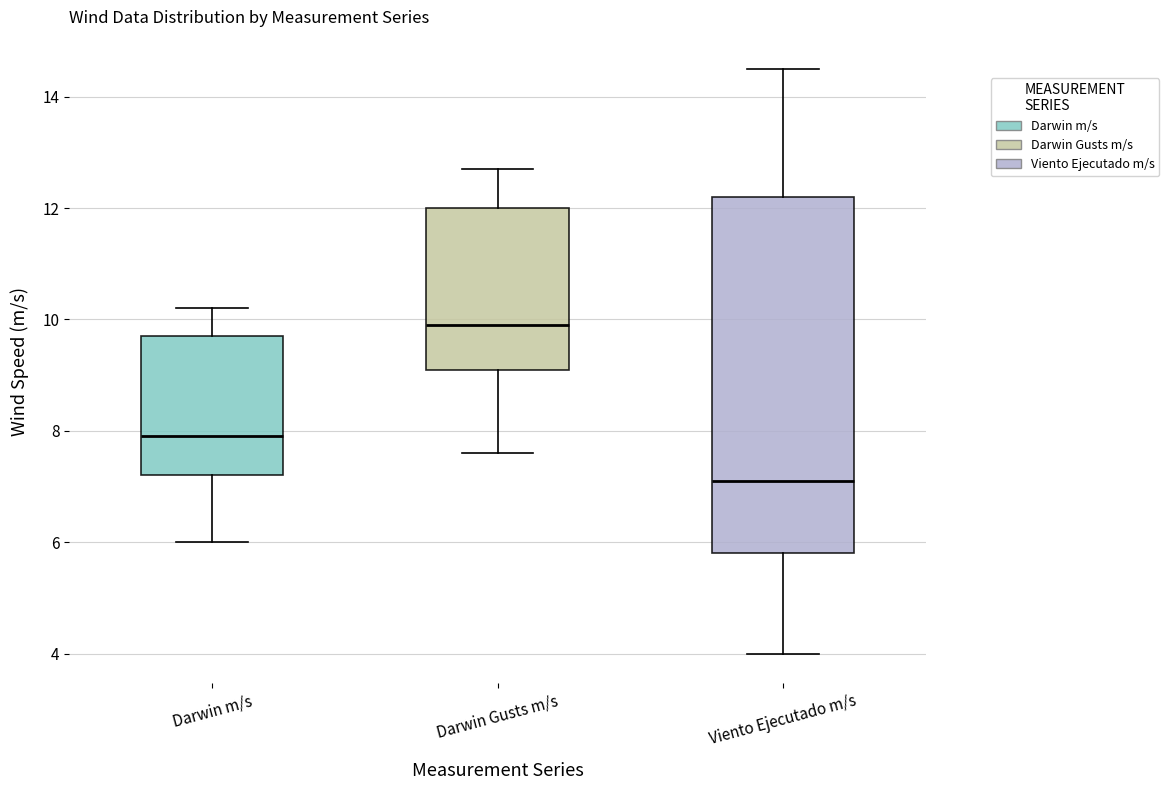

Where does the median line of the box for Darwin m/s sit on the y-axis? The values are not printed on the chart, so give them approximately, as read against the axis.

8.0